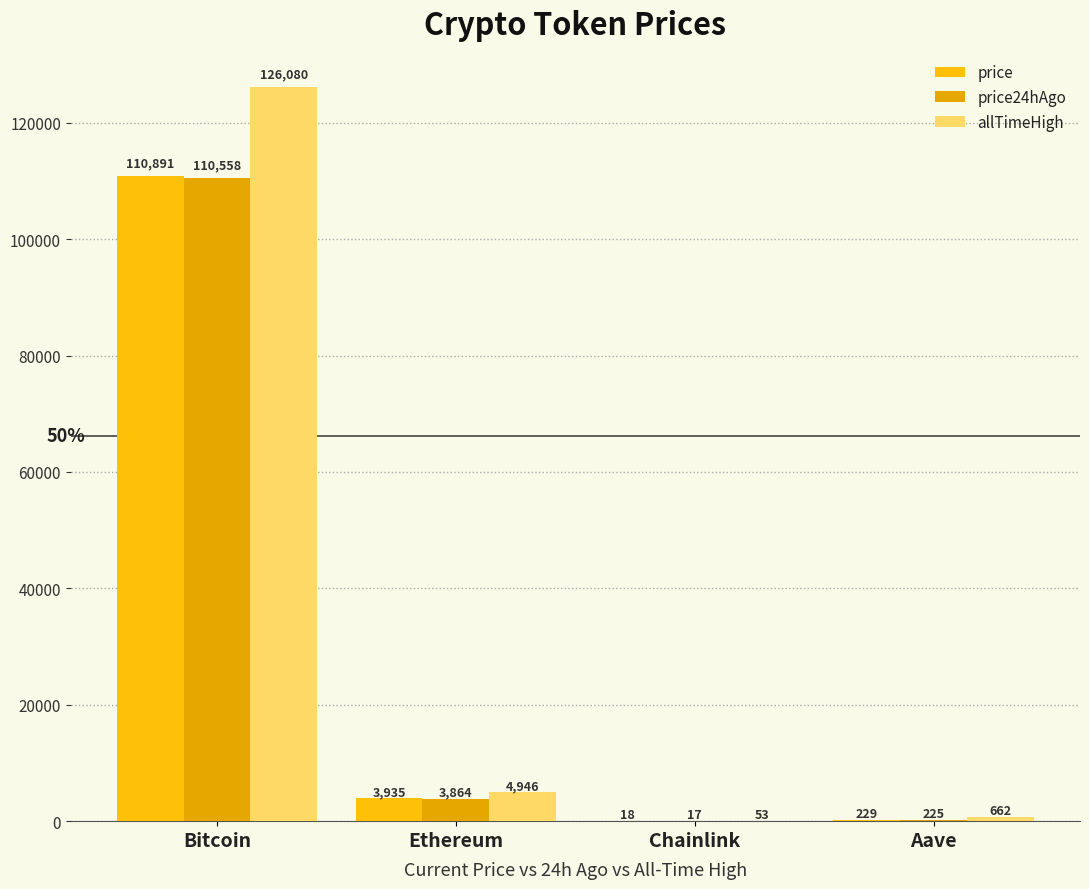

What is the maximum value for price24hAgo?

110558.0